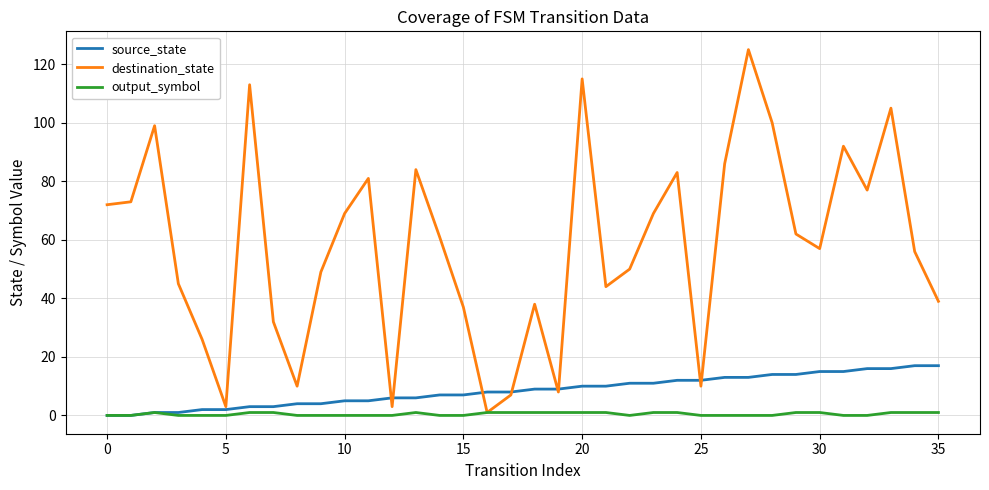

Rank the series by their maximum value, from lowest to highest.

output_symbol, source_state, destination_state